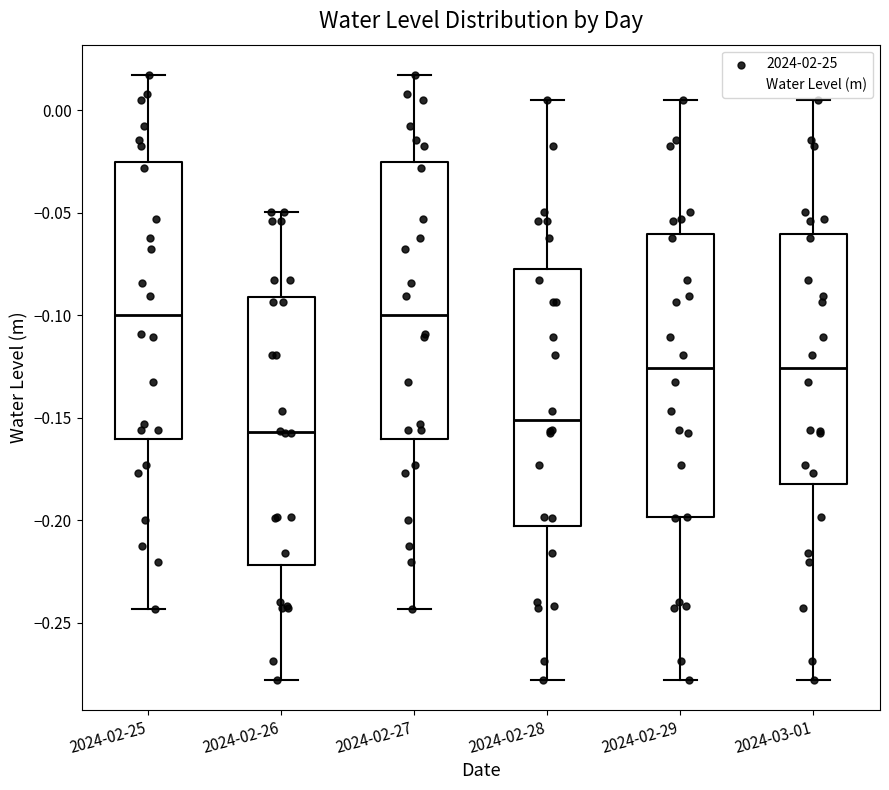

Reading left to right, read every box against the y-axis: the position of its median line, the range the box covers, and the ends of its whiskers. The values are not printed on the chart, so give them approximately, as read against the axis.

2024-02-25: median -0.100, box -0.160 to -0.025, whiskers -0.245 to 0.015
2024-02-26: median -0.155, box -0.220 to -0.090, whiskers -0.280 to -0.050
2024-02-27: median -0.100, box -0.160 to -0.025, whiskers -0.245 to 0.015
2024-02-28: median -0.150, box -0.205 to -0.080, whiskers -0.280 to 0.005
2024-02-29: median -0.125, box -0.200 to -0.060, whiskers -0.280 to 0.005
2024-03-01: median -0.125, box -0.180 to -0.060, whiskers -0.280 to 0.005